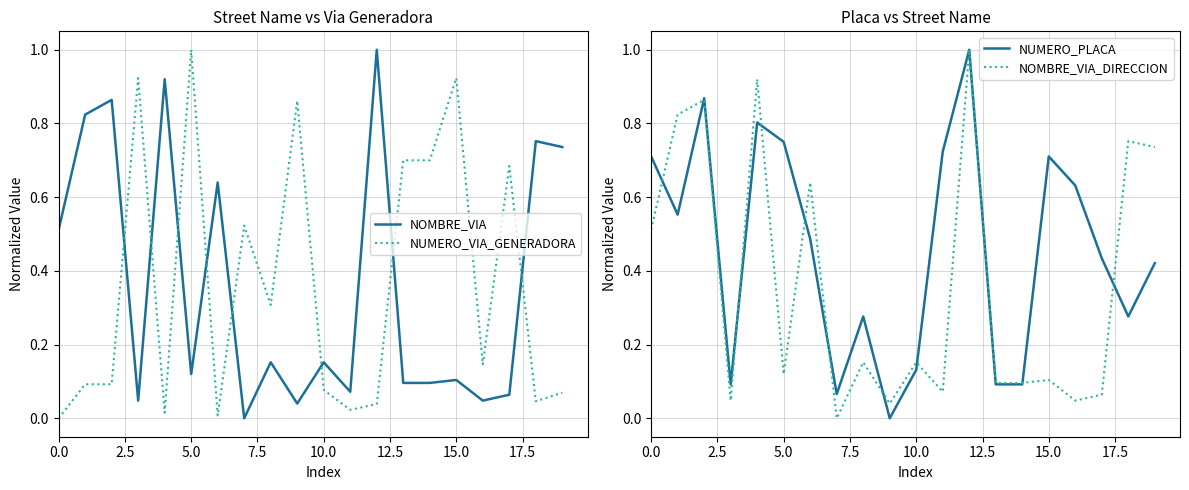

How many interior local peaks does the NOMBRE_VIA_DIRECCION series have?

8